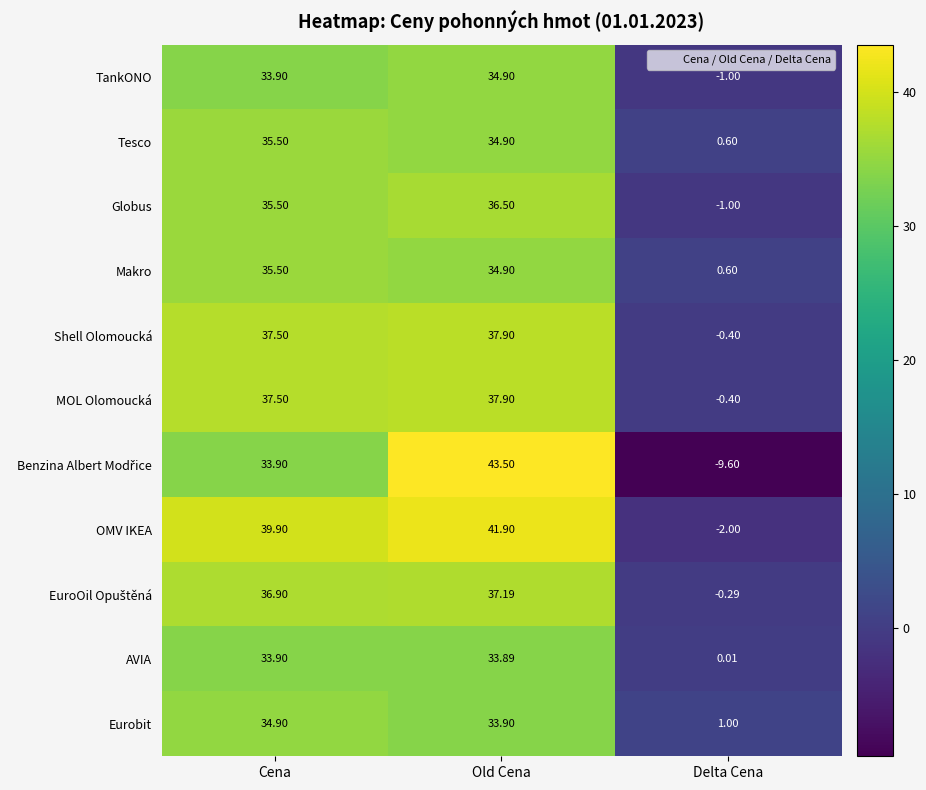

Where does the Shell Olomoucká series first go above 37?

Cena